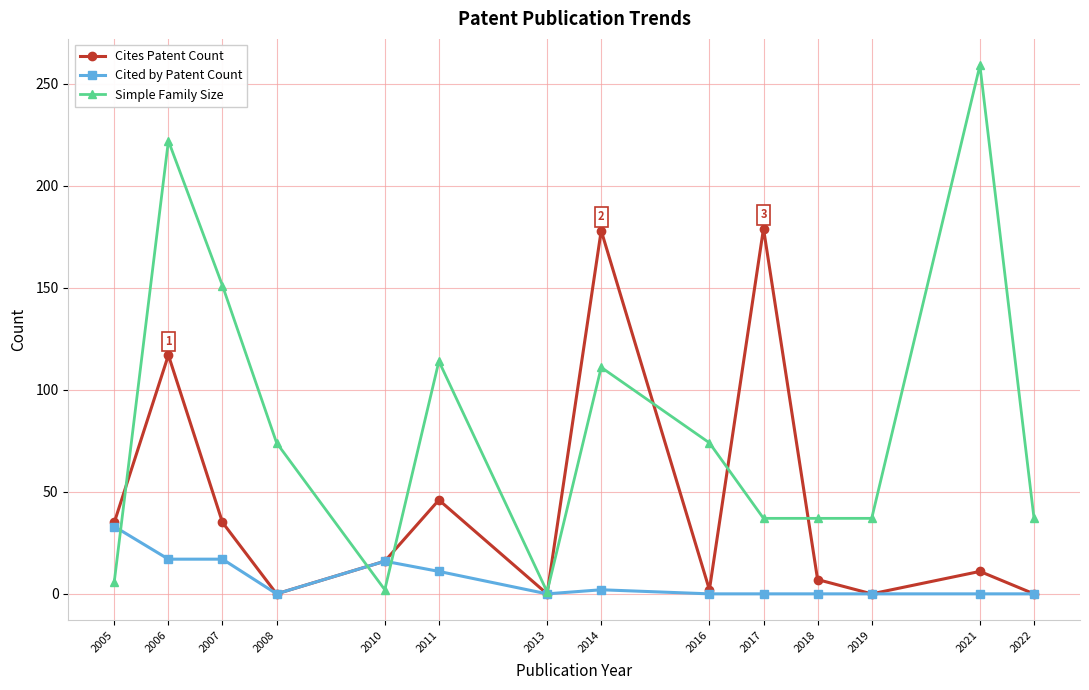

What is the maximum value for Simple Family Size?

259